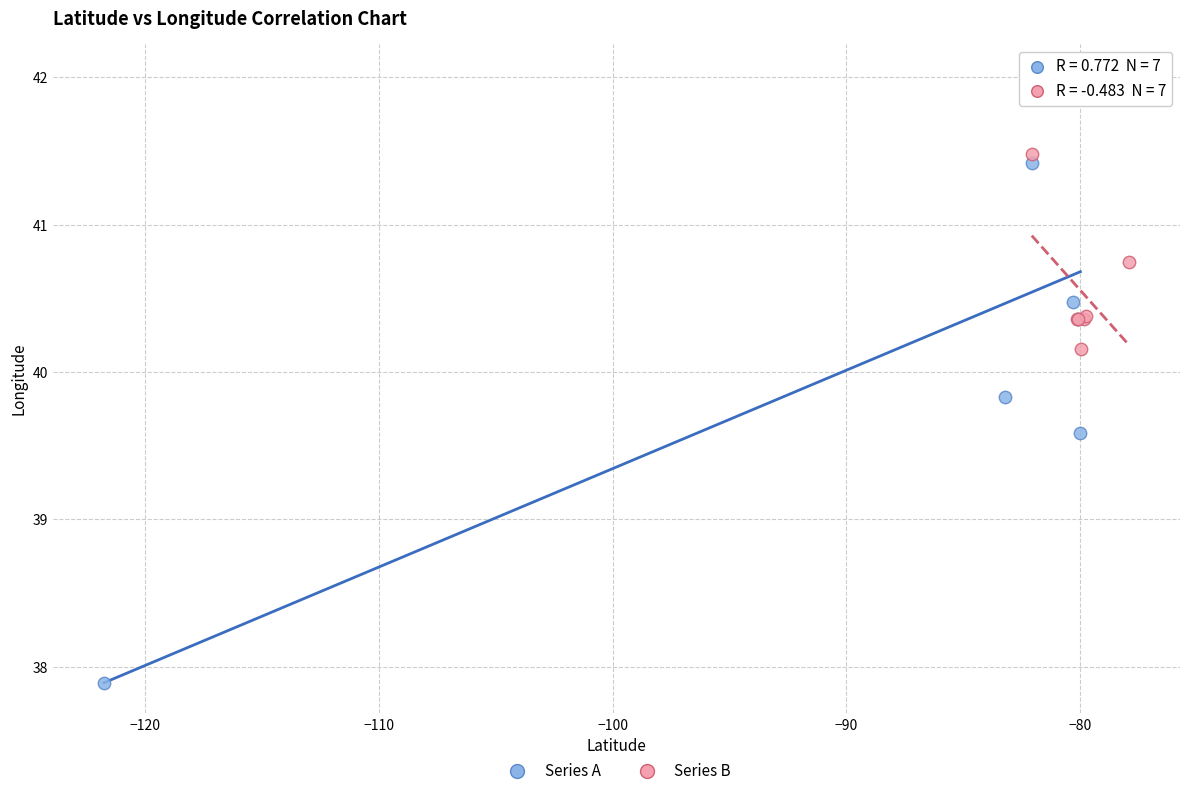

Which series reaches the minimum Y coordinate?

Series A